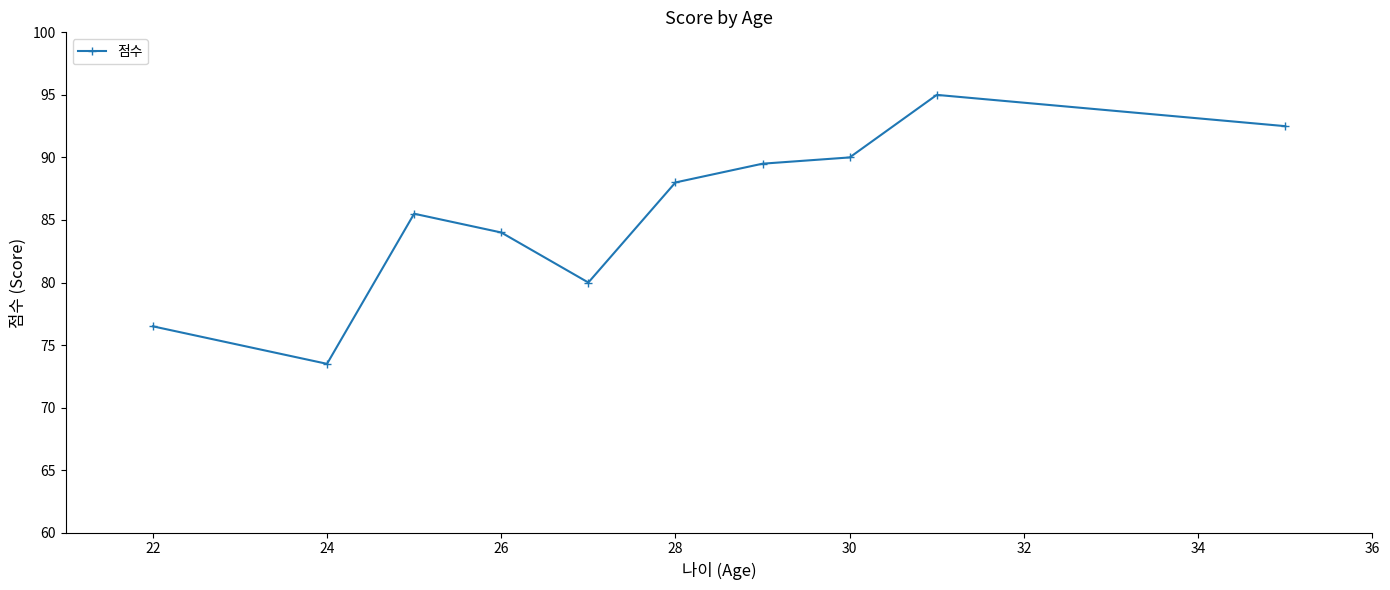

What is the minimum value shown in the chart?

73.5